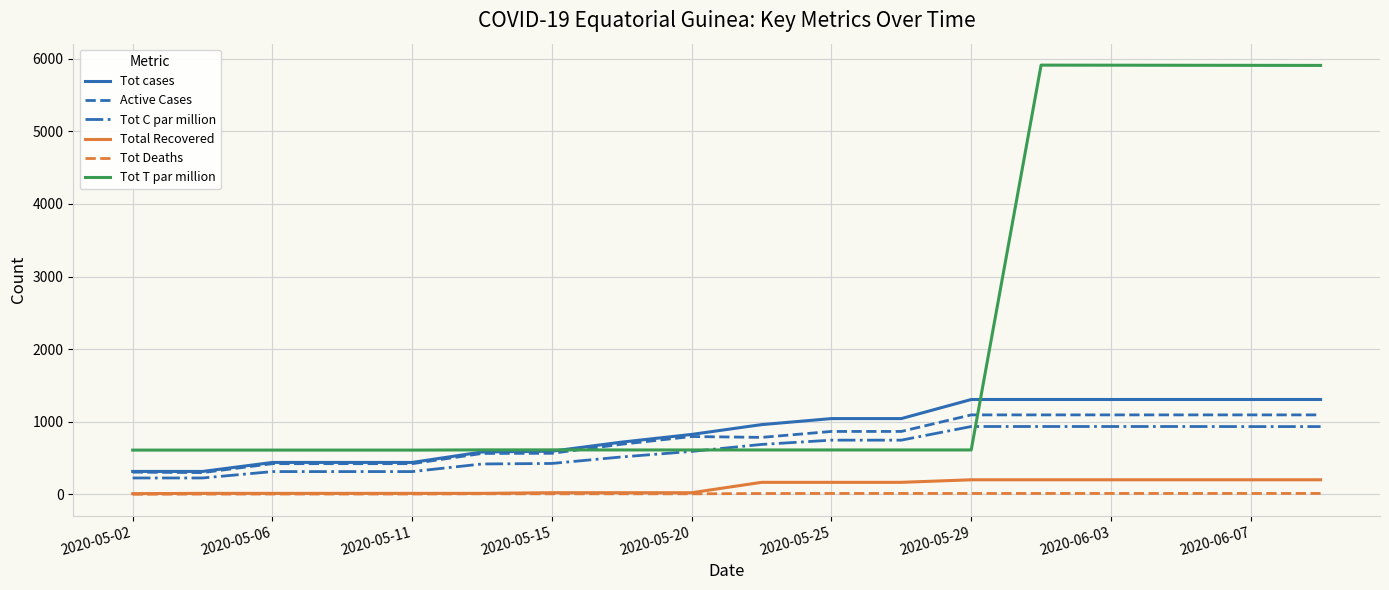

True or false: Tot cases and Total Recovered cross at least once.

False